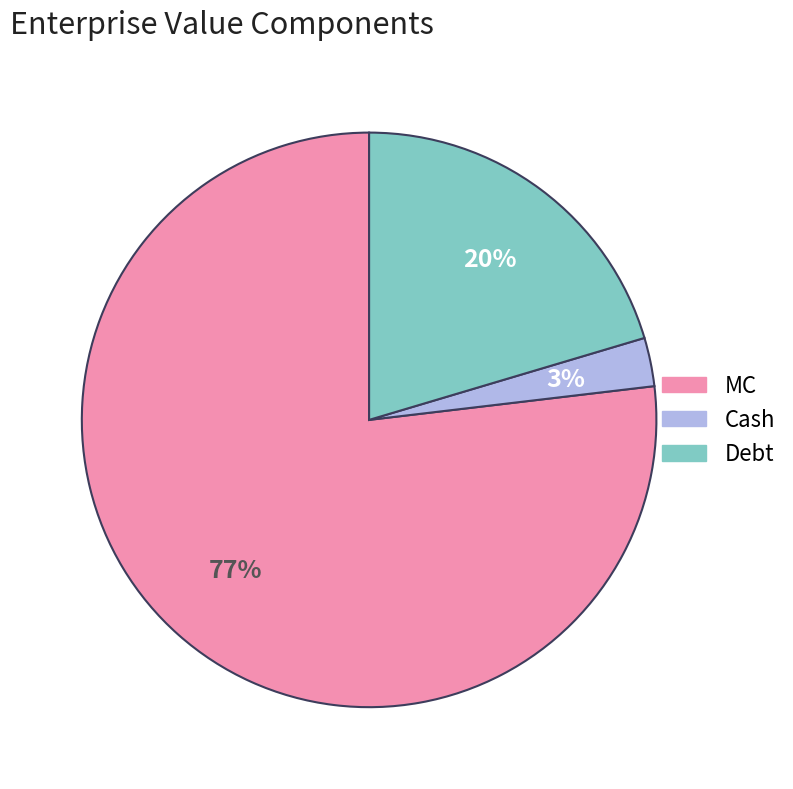

What is the majority slice?

MC